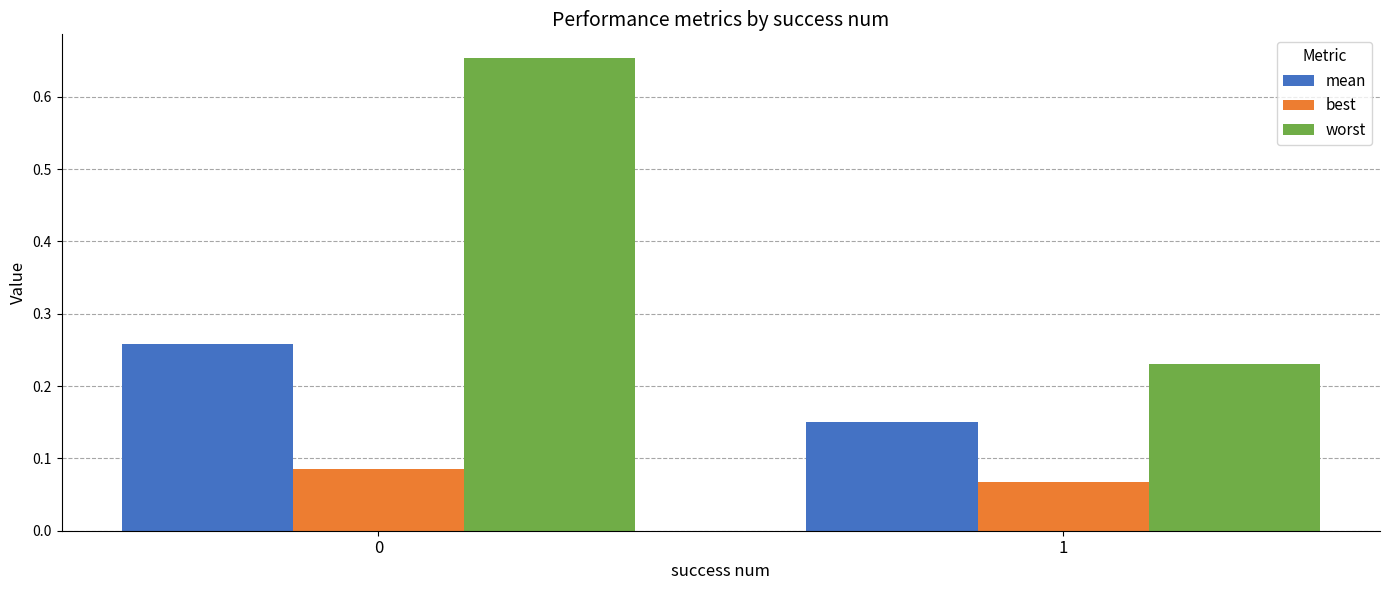

What are all the series names shown in the legend?

mean, best, worst